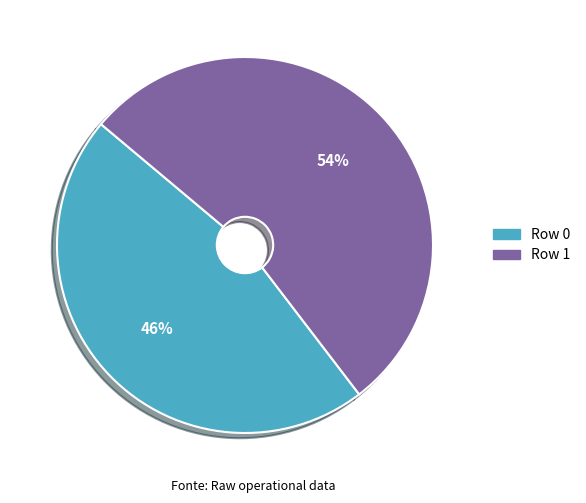

Rank the categories by value from highest to lowest.

Row 1, Row 0